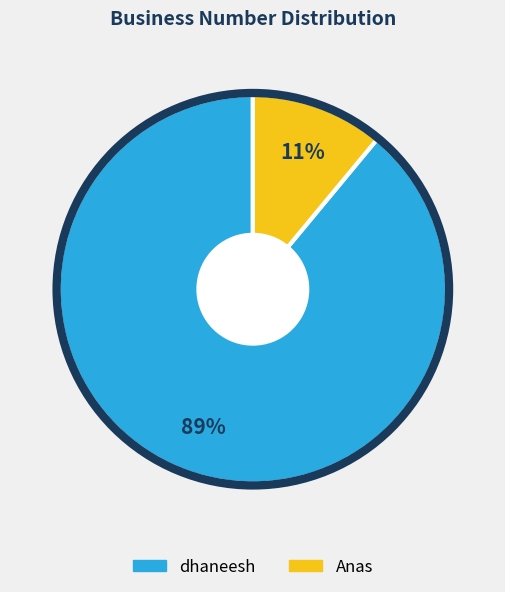

Between dhaneesh and Anas, which is larger?

dhaneesh